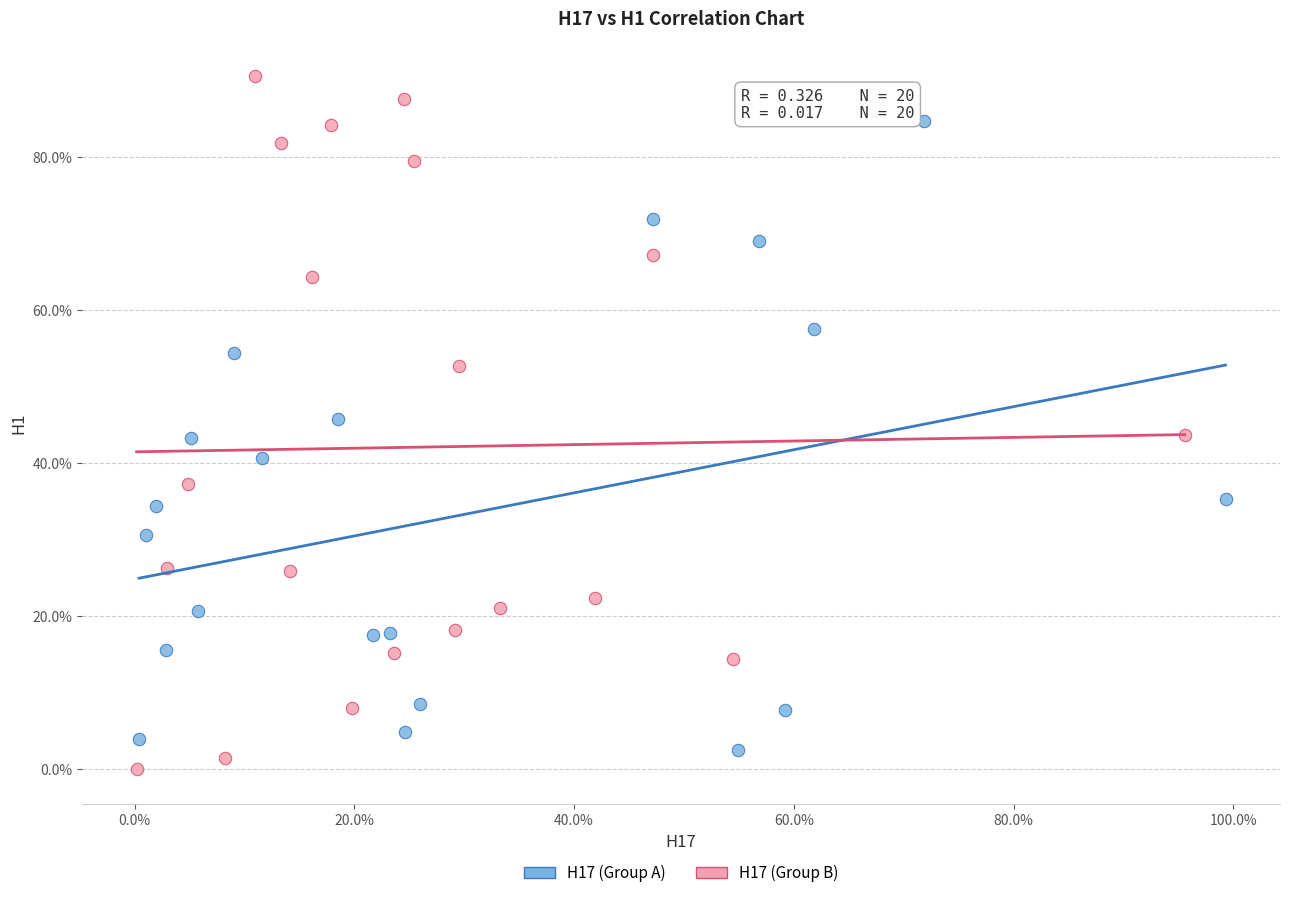

Which series reaches the maximum Y coordinate?

H17 (Group B)